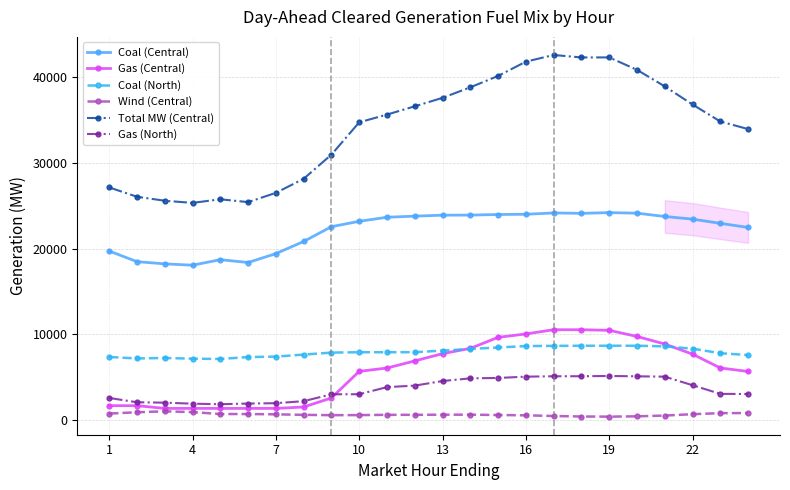

What is the sum of all Gas (North) values?

85928.6